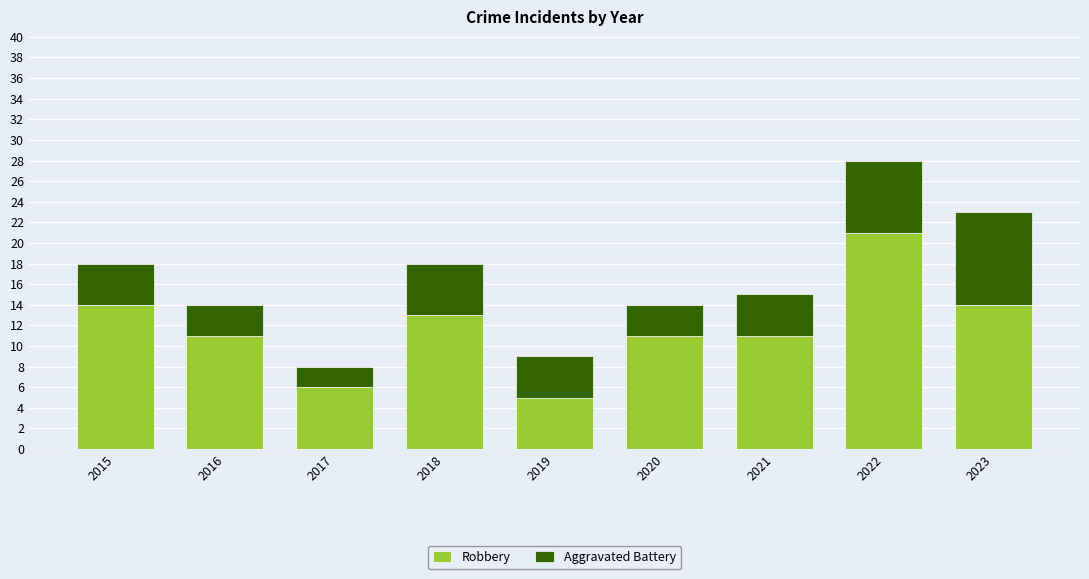

What value does the Robbery series have at 2016?

11